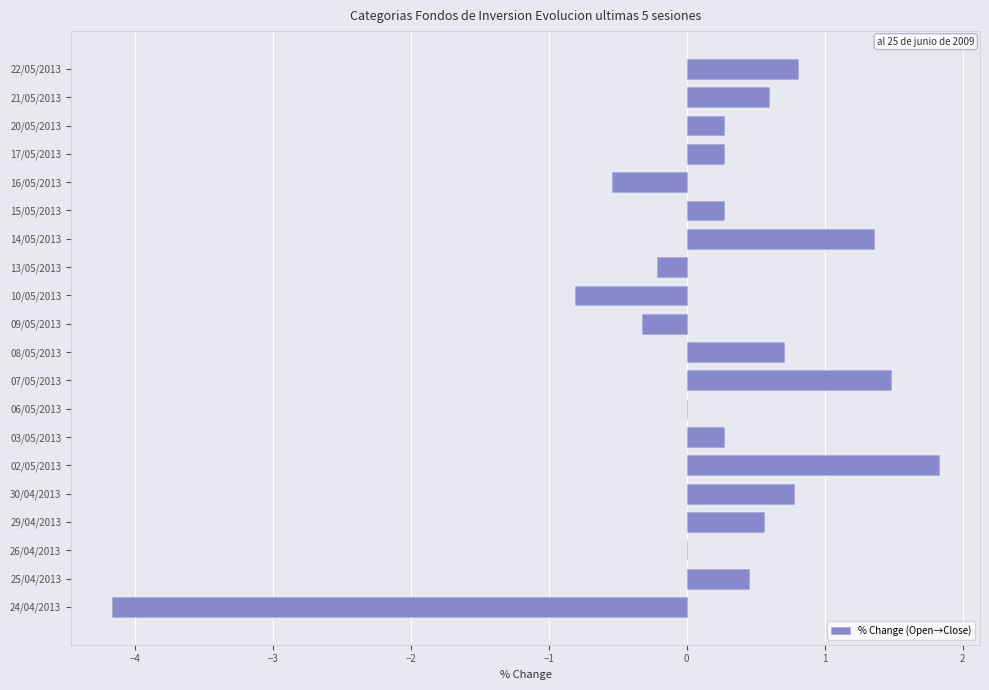

Reading top to bottom, what are all the values shown in this chart?

22/05/2013=0.8	21/05/2013=0.6	20/05/2013=0.3	17/05/2013=0.3	16/05/2013=-0.5	15/05/2013=0.3	14/05/2013=1.4	13/05/2013=-0.2	10/05/2013=-0.8	09/05/2013=-0.3	08/05/2013=0.7	07/05/2013=1.5	06/05/2013=0.0	03/05/2013=0.3	02/05/2013=1.8	30/04/2013=0.8	29/04/2013=0.6	26/04/2013=0.0	25/04/2013=0.5	24/04/2013=-4.2